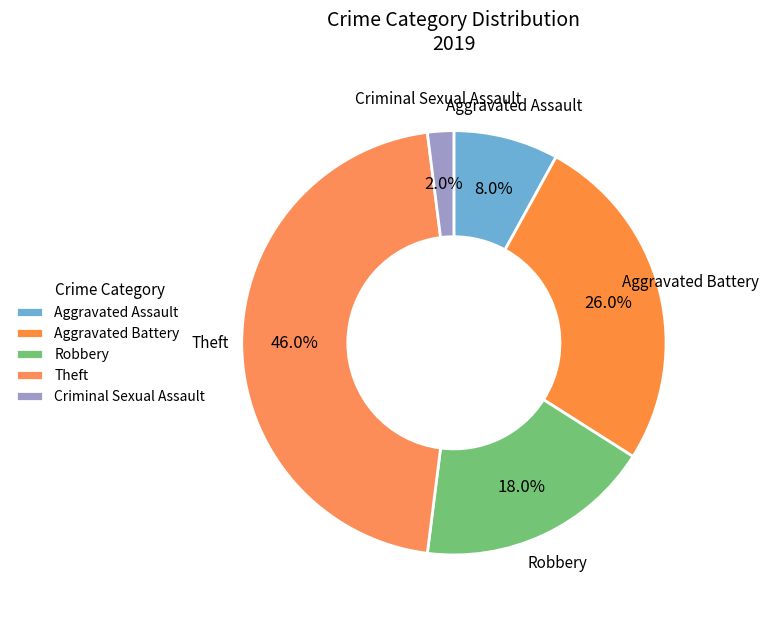

How many slices are in this pie chart?

5